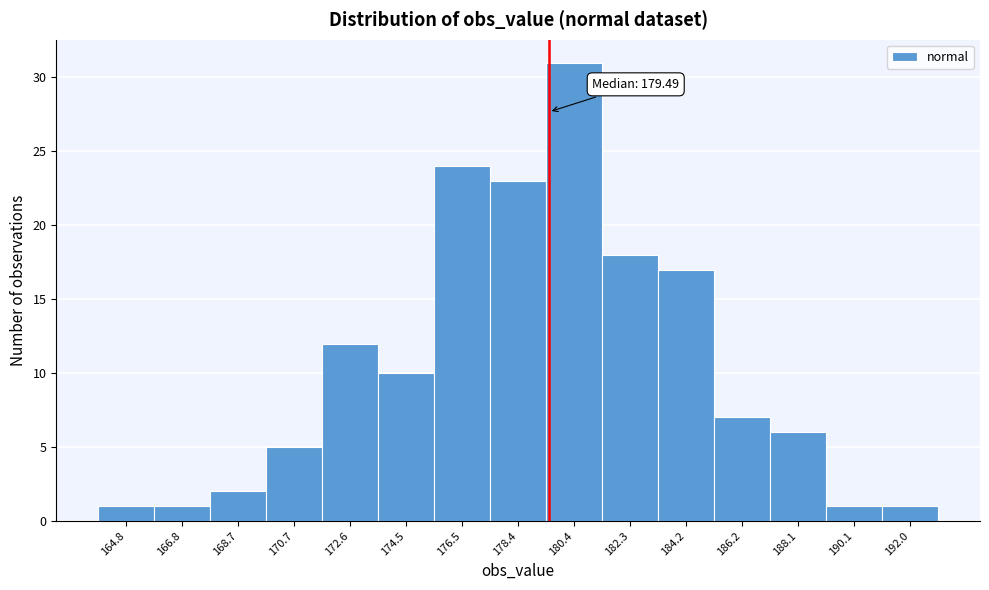

Which range on the x-axis has the tallest bar?

179.4 to 181.4